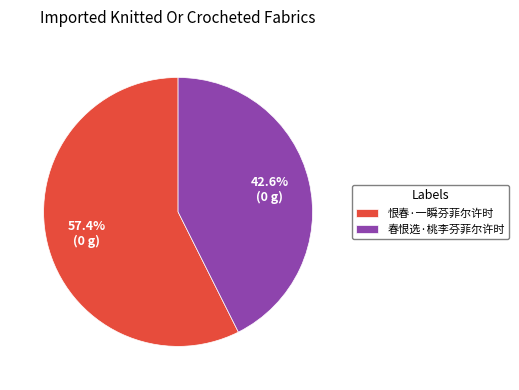

Does 春恨选·桃李芬菲尔许时 represent more than half of the total?

No